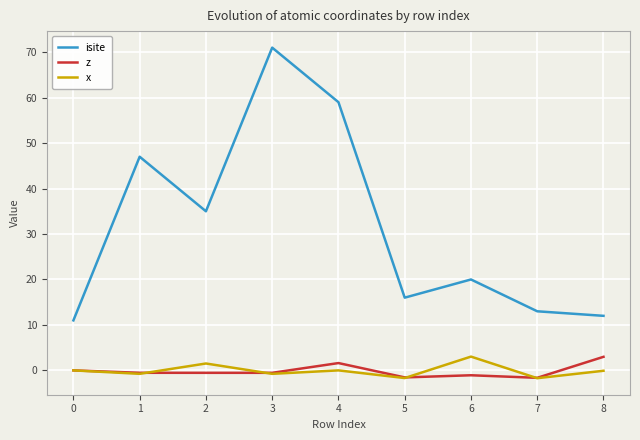

The value of x at 3 is -0.8. True or false?

True